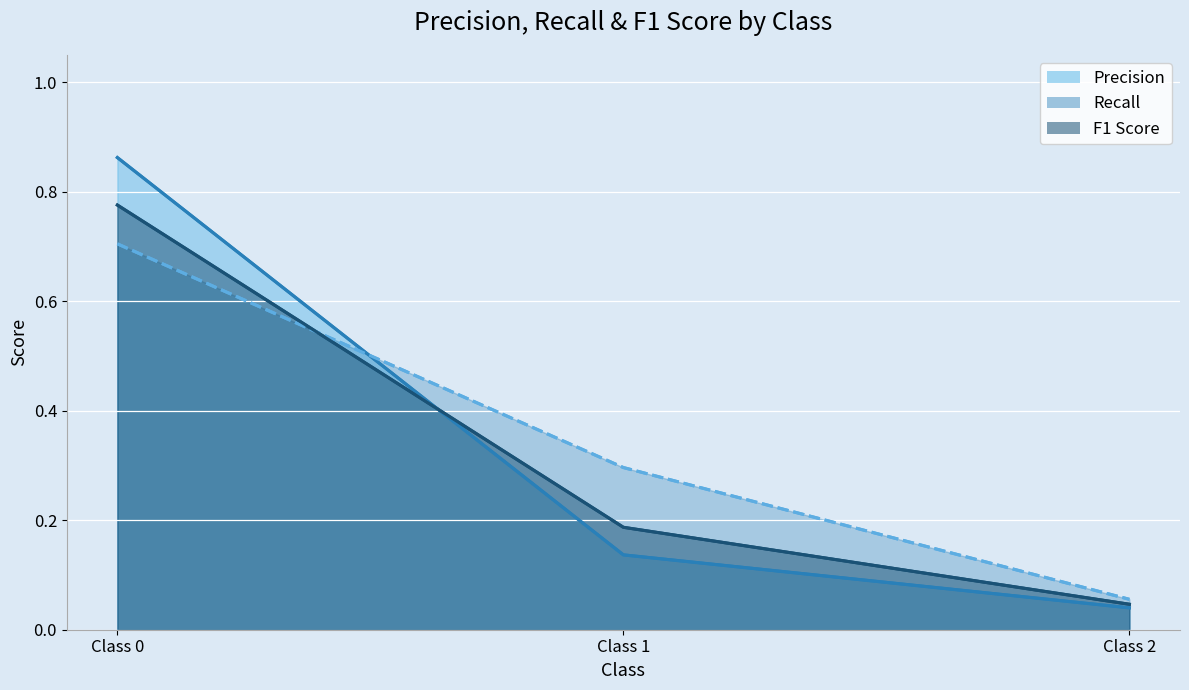

What is the difference between the maximum and minimum values in the Precision series?

0.8